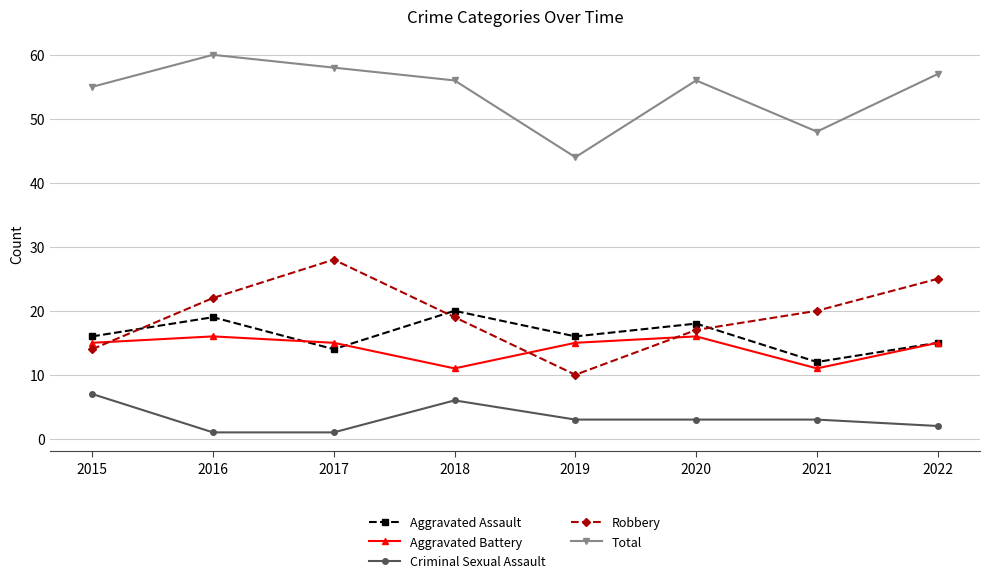

At which label does Criminal Sexual Assault first exceed 3?

2015